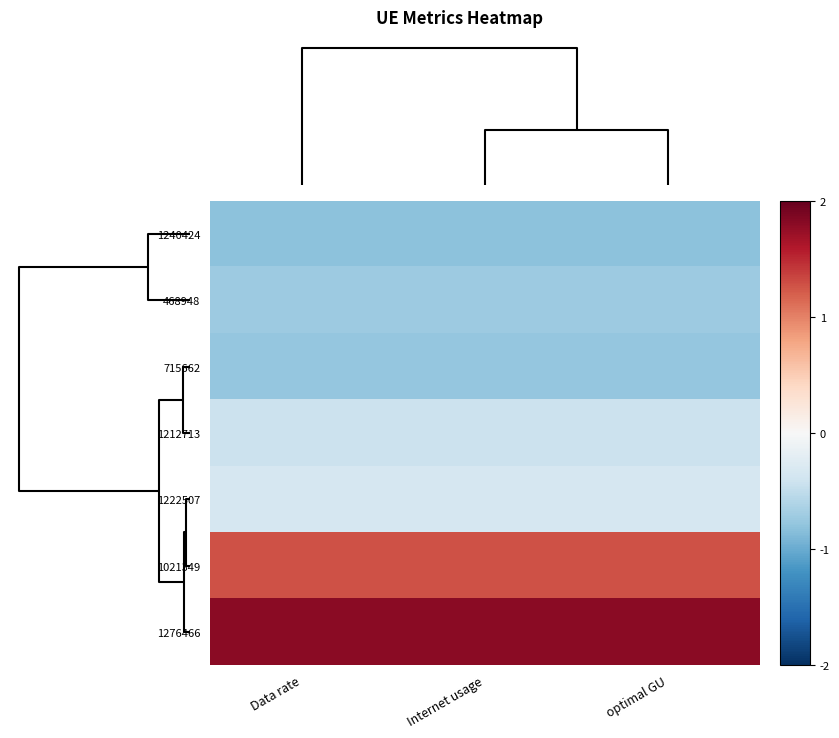

Reading left to right, extract all data points from this chart.

1240424: Data rate=-0.8	Internet usage=-0.8	optimal GU=-0.8
468948: Data rate=-0.7	Internet usage=-0.7	optimal GU=-0.7
715662: Data rate=-0.8	Internet usage=-0.8	optimal GU=-0.8
1212713: Data rate=-0.4	Internet usage=-0.4	optimal GU=-0.4
1222507: Data rate=-0.3	Internet usage=-0.3	optimal GU=-0.3
1021349: Data rate=1.3	Internet usage=1.3	optimal GU=1.3
1276466: Data rate=1.8	Internet usage=1.8	optimal GU=1.8